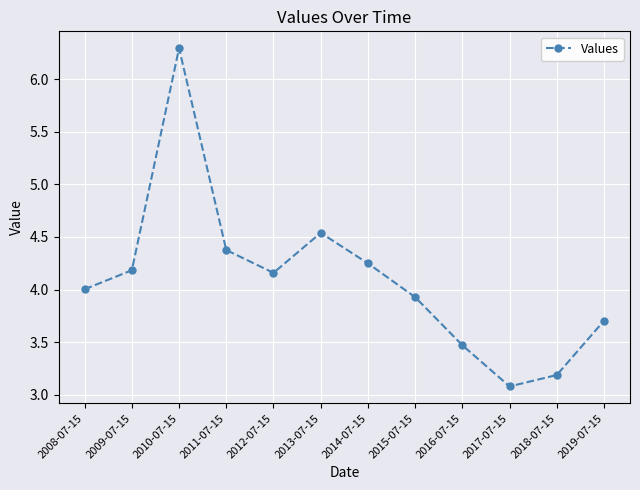

What is the smallest value displayed?

3.1